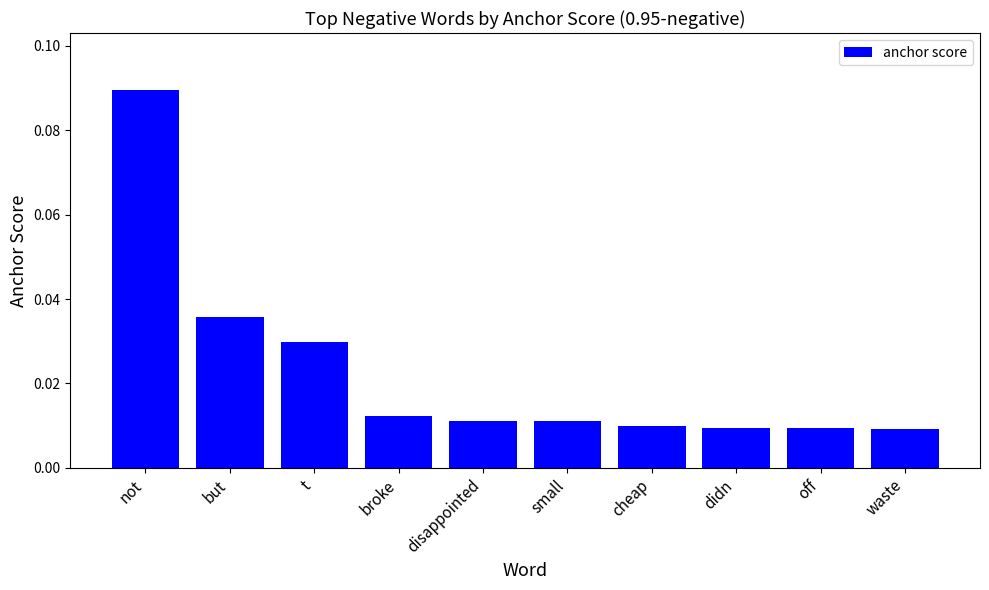

Count the values in the range 0 to 1.

10